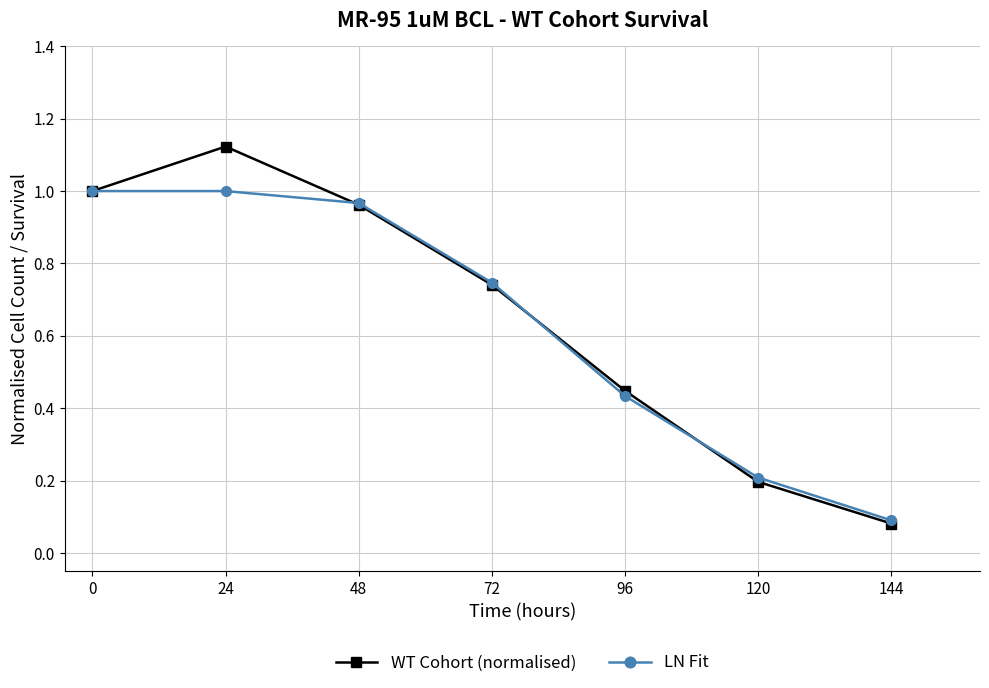

How many data points does each series have?

7